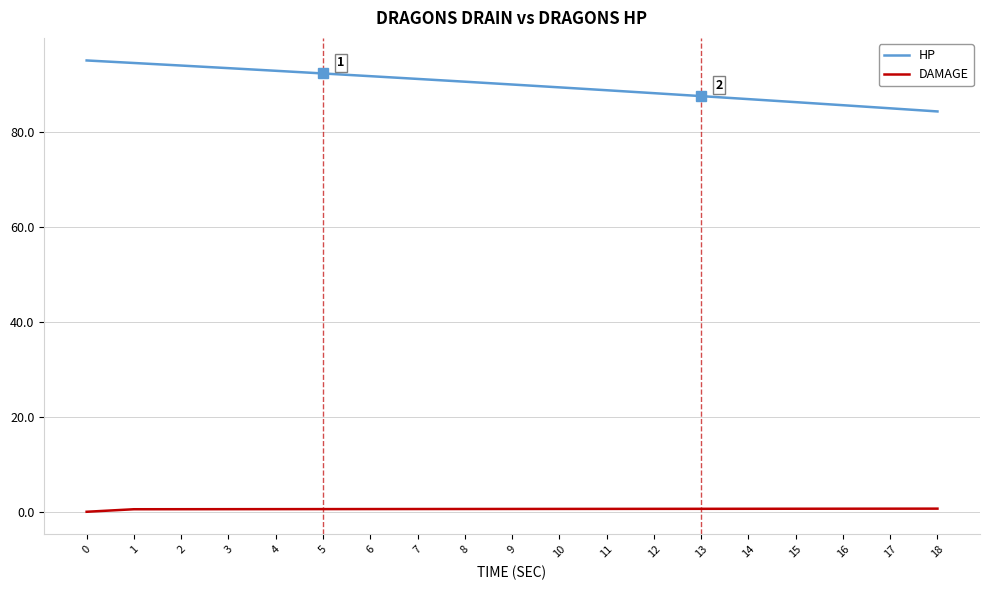

Which series has the largest range (max minus min)?

HP